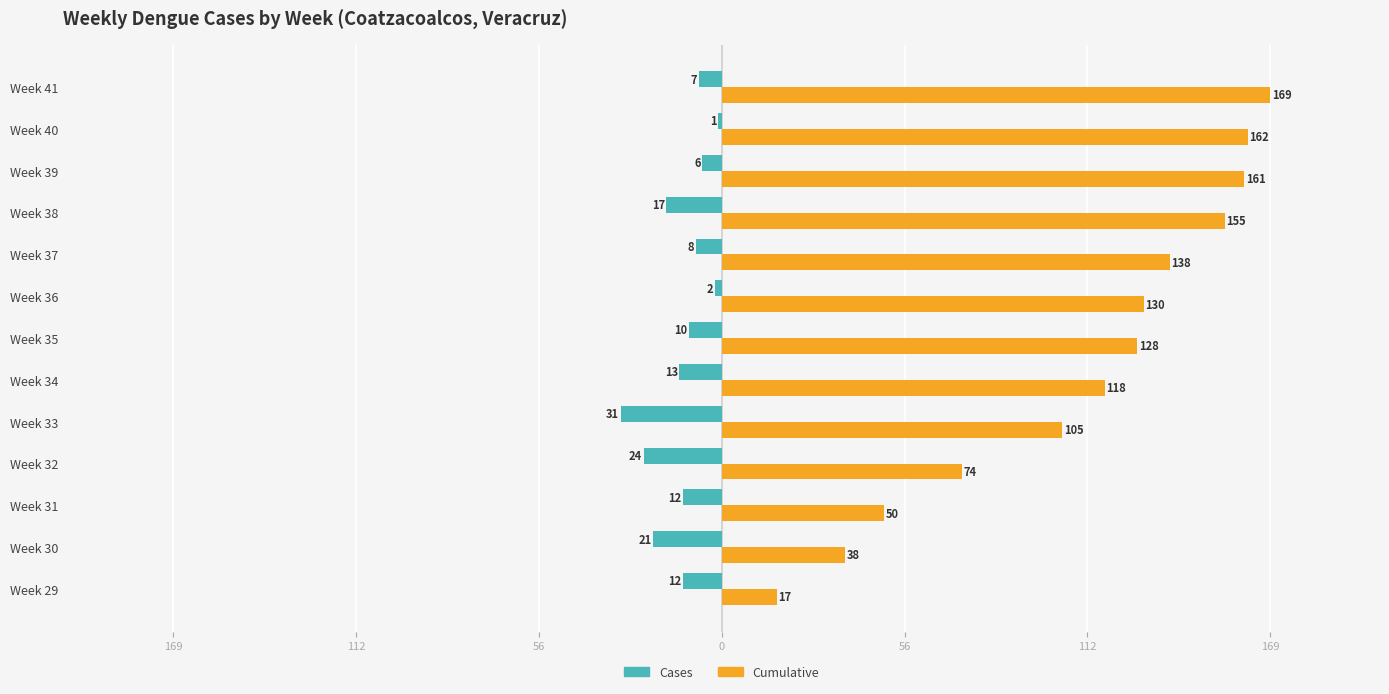

What are all the series names shown in the legend?

Cases, Cumulative